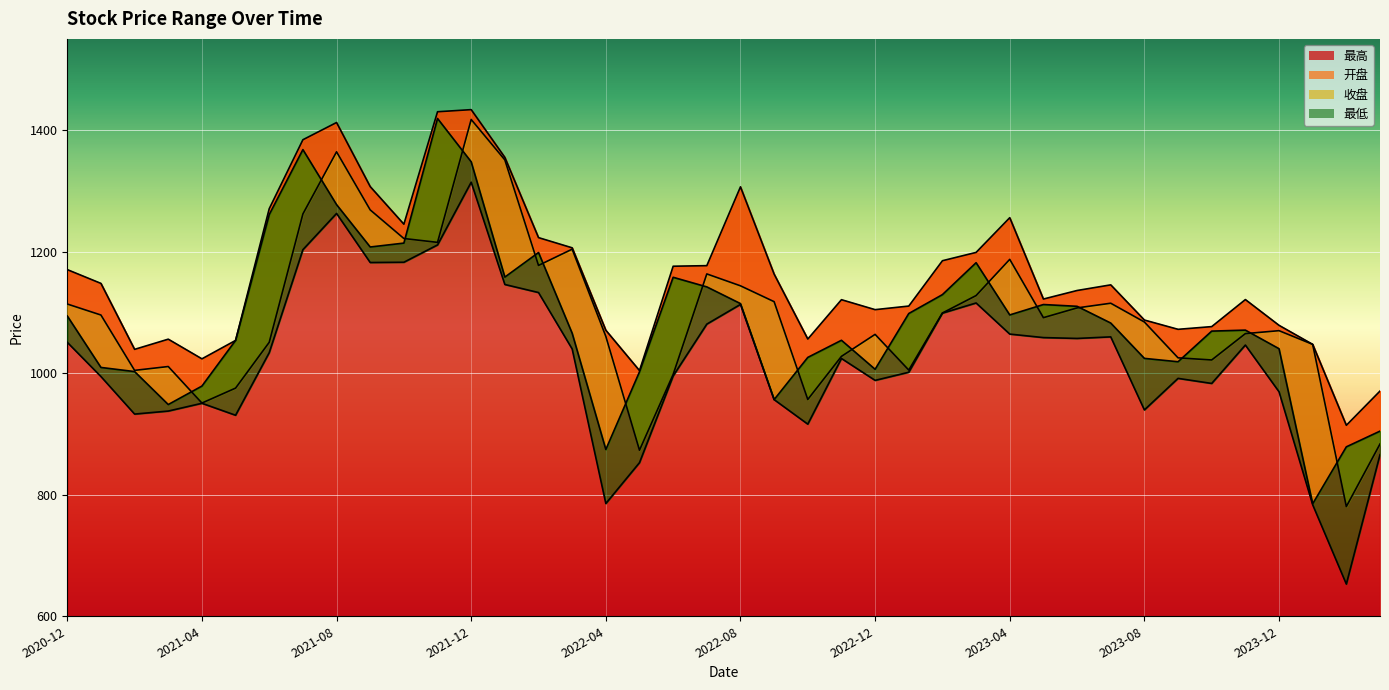

What is the lowest value of the 最高 series?

914.2